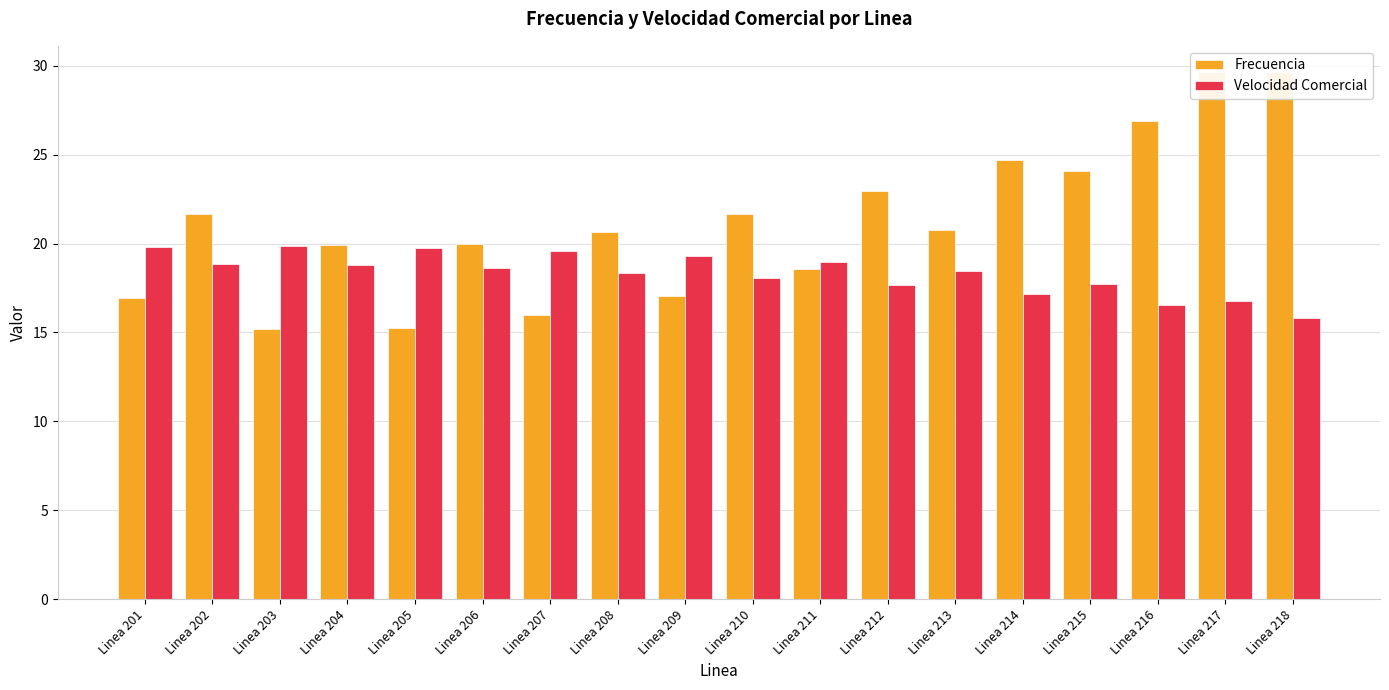

What are all the series names shown in the legend?

Frecuencia, Velocidad Comercial